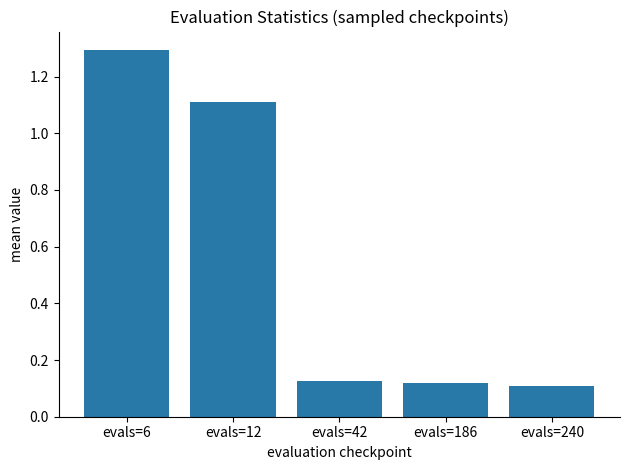

What is the sum of the values at evals=12 and evals=42?

1.2